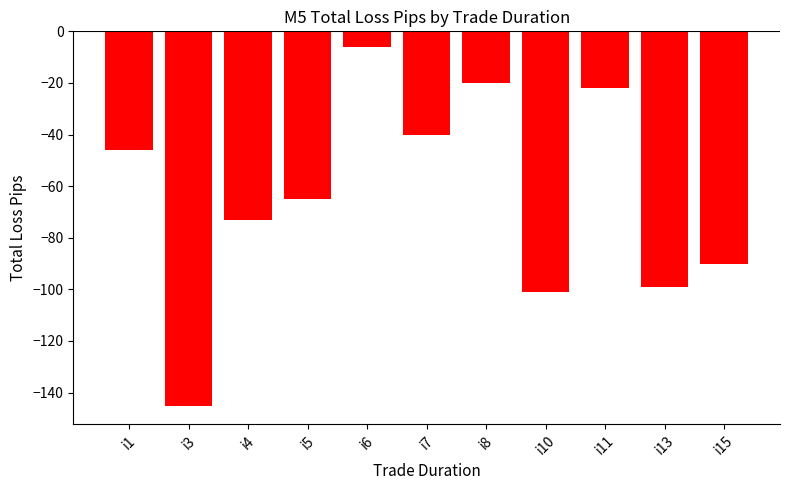

Reading left to right, list all the values displayed in this chart.

-46	-145	-73	-65	-6	-40	-20	-101	-22	-99	-90